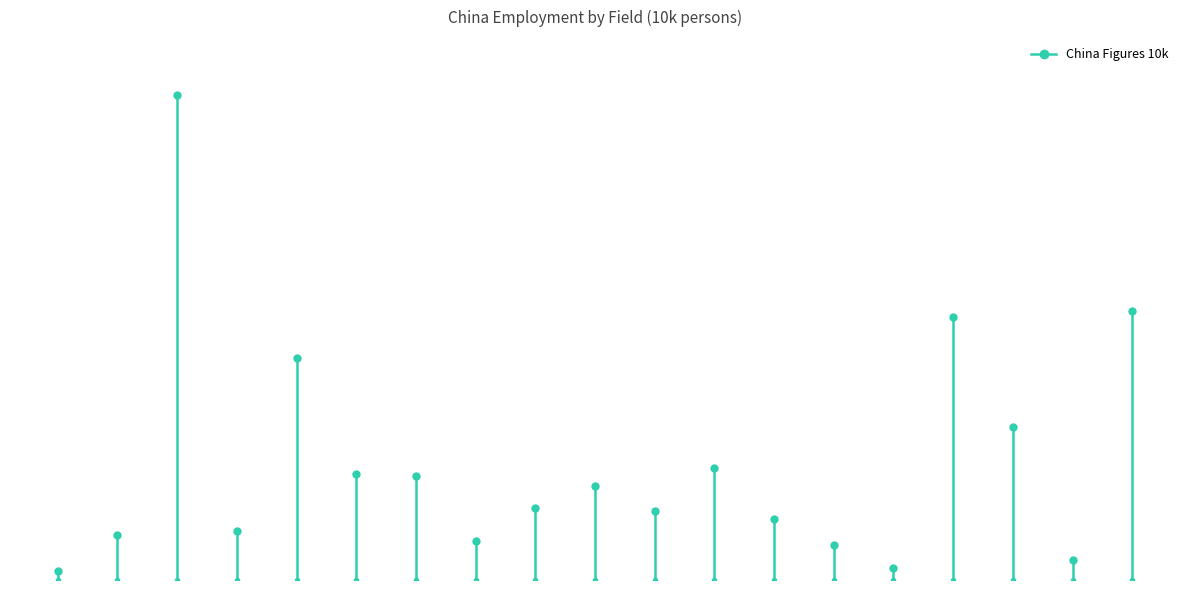

The value at 0 is 0.0. True or false?

True